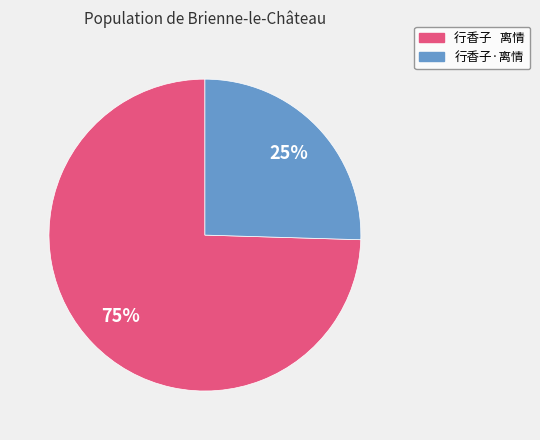

Is the sum of 行香子·离情 and 行香子 离情 greater than half?

Yes